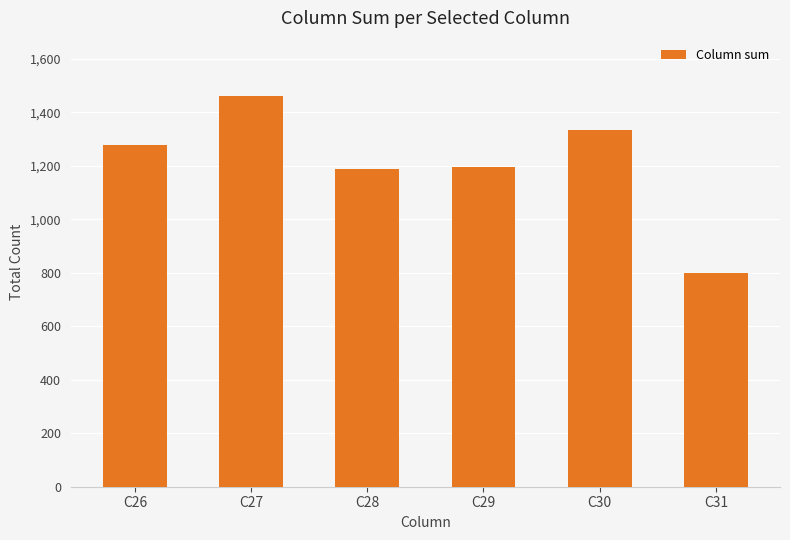

How many series are shown in this chart?

1